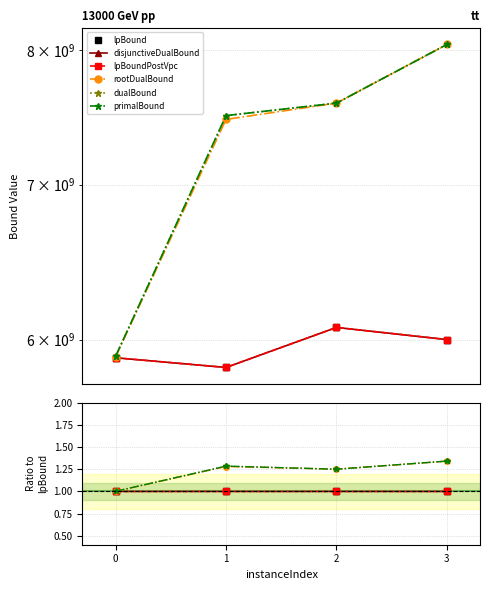

How many lines are shown in the chart?

6